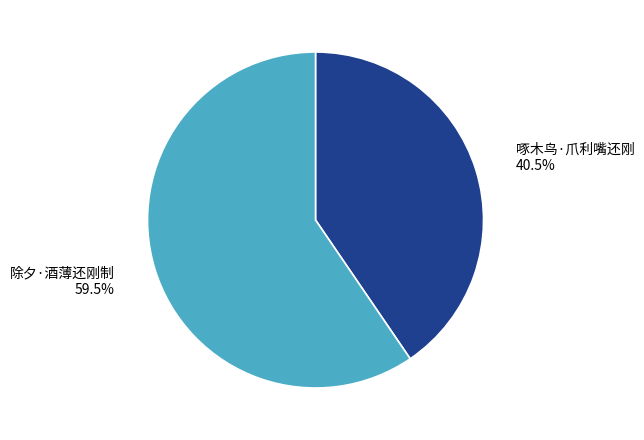

Count the number of slices in the pie.

2